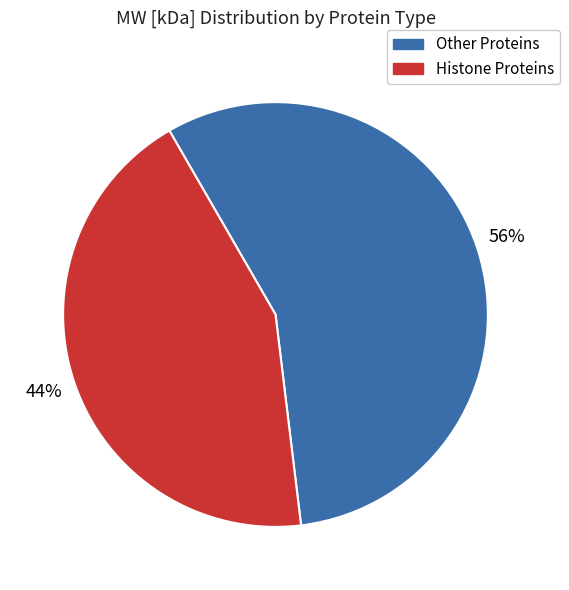

Combined, do Other Proteins and Histone Proteins account for over 50%?

Yes